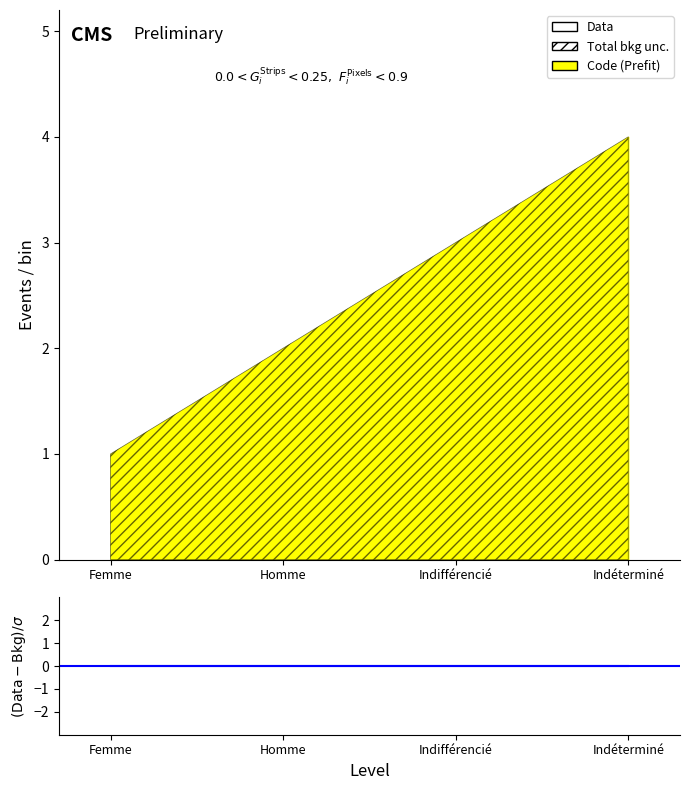

Count the values in the range 2 to 4.

3